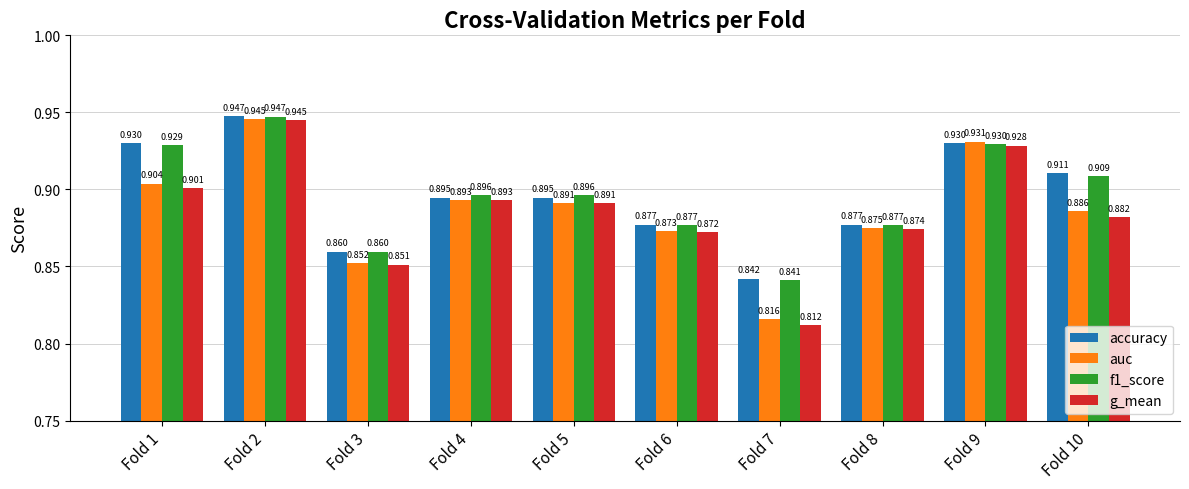

Which series has the largest range (max minus min)?

g_mean